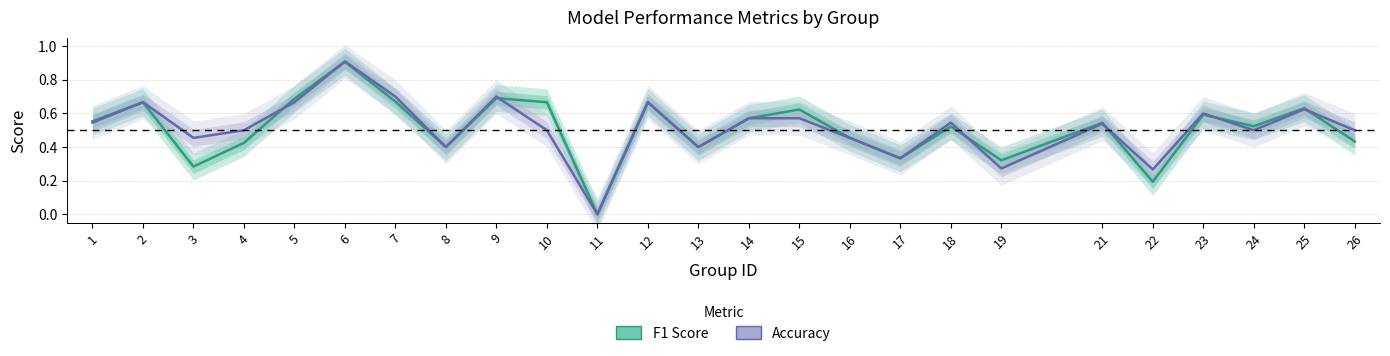

Between which two adjacent categories do F1 Score and Accuracy first intersect?

4 and 5